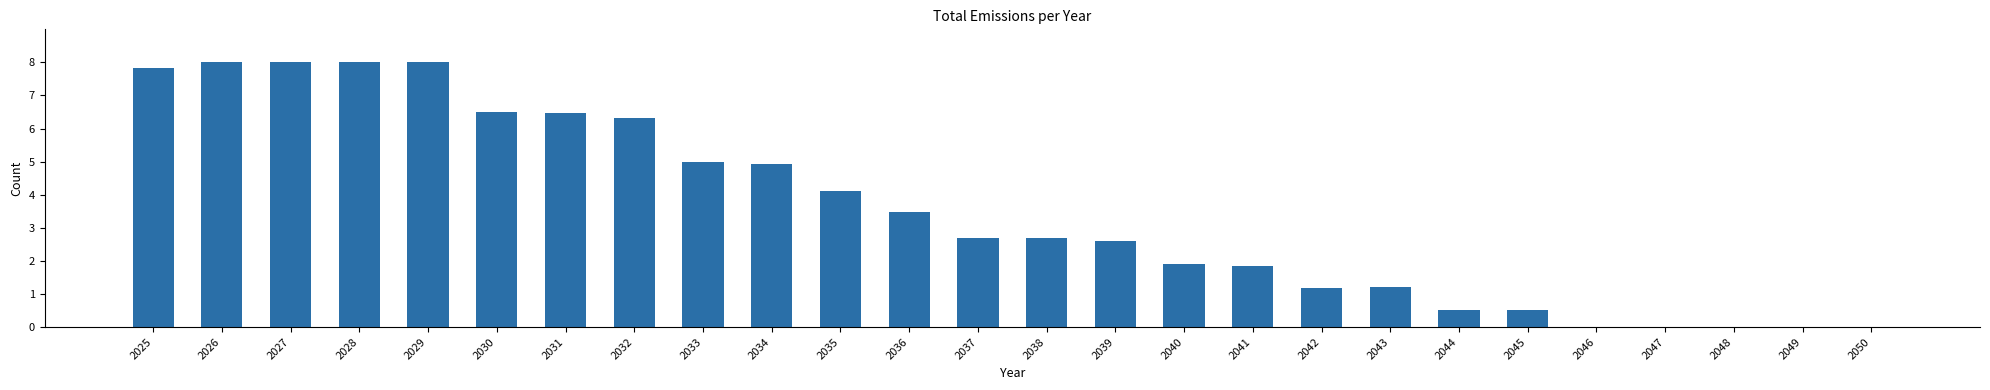

Reading left to right, what are all the values shown in this chart?

2025=7.8	2026=8.0	2027=8.0	2028=8.0	2029=8.0	2030=6.5	2031=6.5	2032=6.3	2033=5.0	2034=4.9	2035=4.1	2036=3.5	2037=2.7	2038=2.7	2039=2.6	2040=1.9	2041=1.8	2042=1.2	2043=1.2	2044=0.5	2045=0.5	2046=0.0	2047=0.0	2048=0.0	2049=0.0	2050=0.0